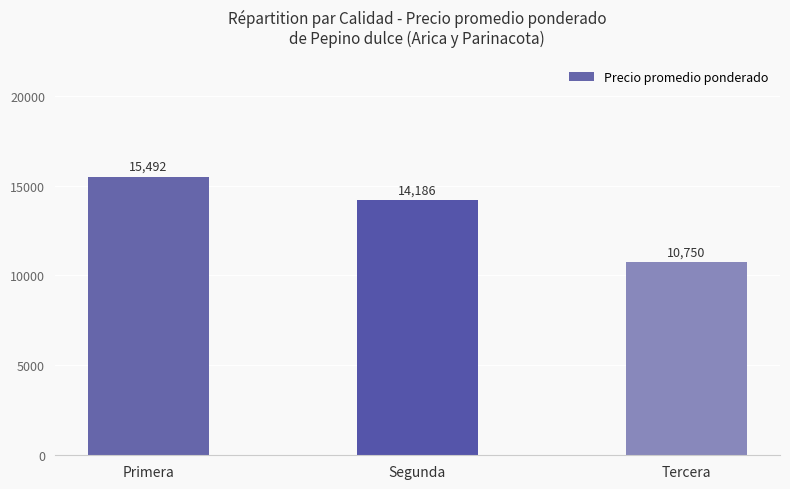

Reading right to left, list all the values displayed in this chart.

Tercera=10750	Segunda=14186	Primera=15492